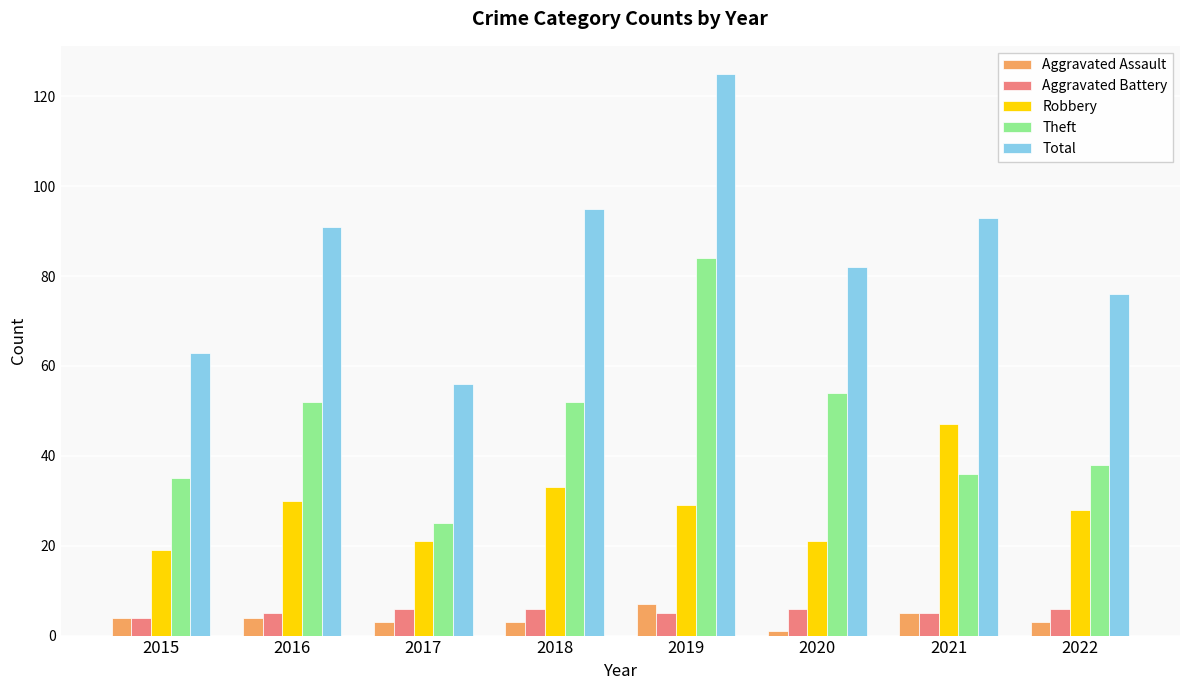

Reading left to right, extract all data points from this chart.

Aggravated Assault: 2015=4	2016=4	2017=3	2018=3	2019=7	2020=1	2021=5	2022=3
Aggravated Battery: 2015=4	2016=5	2017=6	2018=6	2019=5	2020=6	2021=5	2022=6
Robbery: 2015=19	2016=30	2017=21	2018=33	2019=29	2020=21	2021=47	2022=28
Theft: 2015=35	2016=52	2017=25	2018=52	2019=84	2020=54	2021=36	2022=38
Total: 2015=63	2016=91	2017=56	2018=95	2019=125	2020=82	2021=93	2022=76